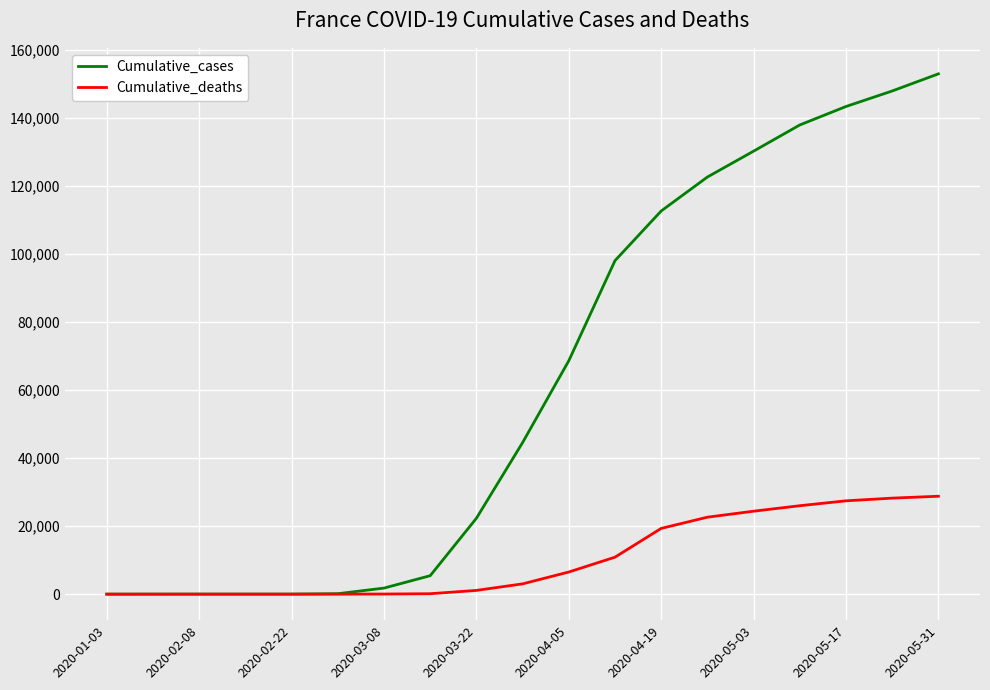

What is the highest value of the Cumulative_deaths series?

28771